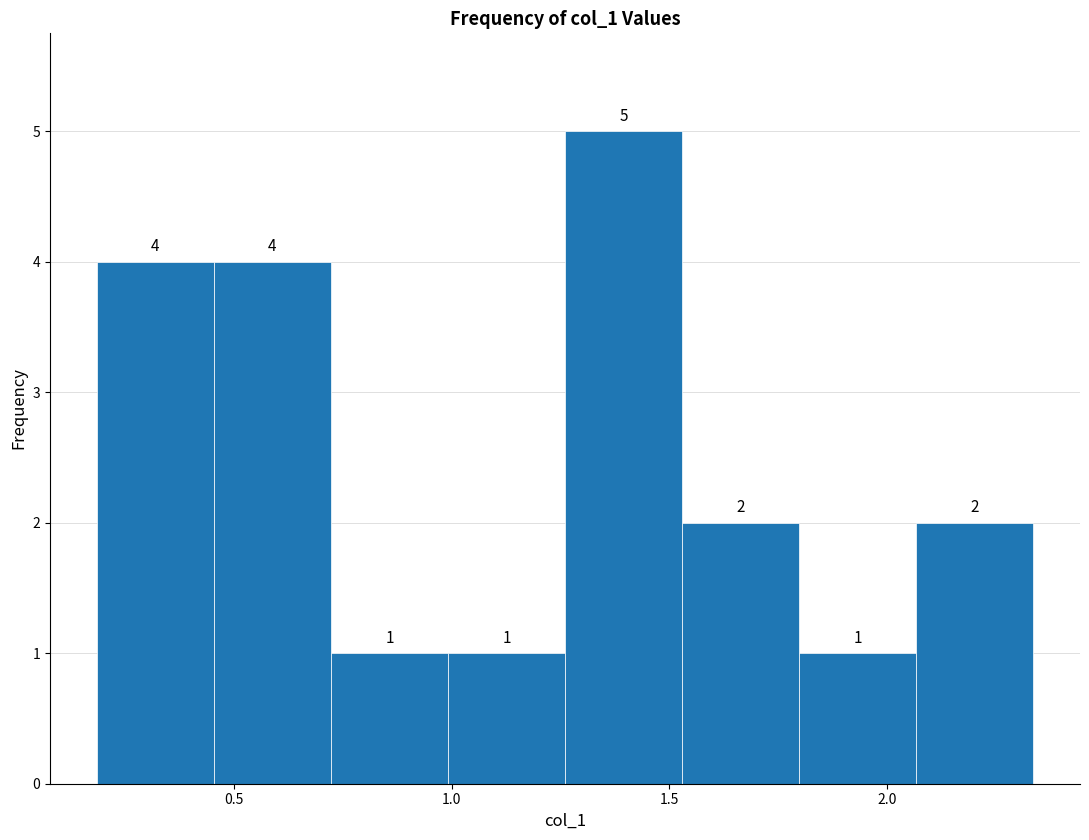

Reading left to right, list every bar in this chart as the range it spans on the x-axis followed by its height. The bar edges are not printed on the chart, so give them approximately, as read against the axis.

0.20 to 0.45: 4
0.45 to 0.70: 4
0.70 to 1.00: 1
1.00 to 1.25: 1
1.25 to 1.55: 5
1.55 to 1.80: 2
1.80 to 2.05: 1
2.05 to 2.35: 2